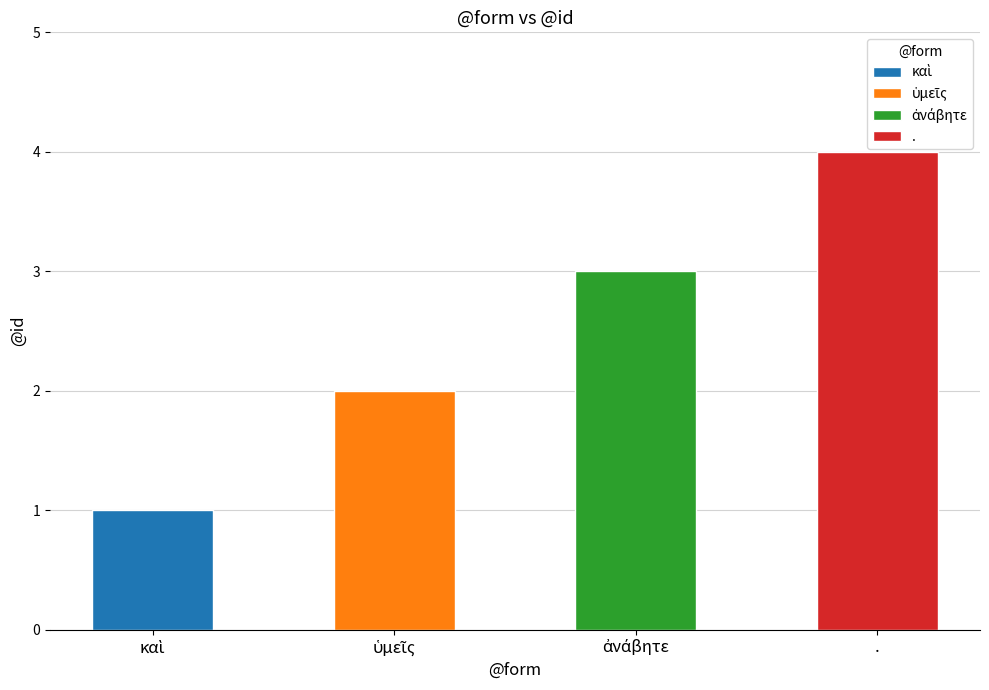

What is the label of the 3rd bar from the left?

ἀνάβητε